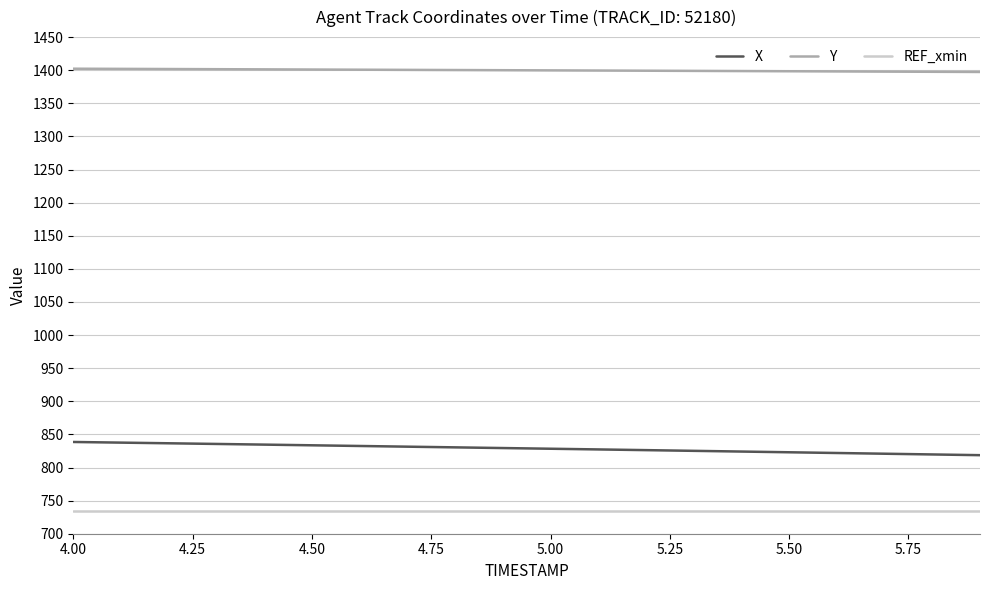

What is the maximum value shown in the chart?

1402.3